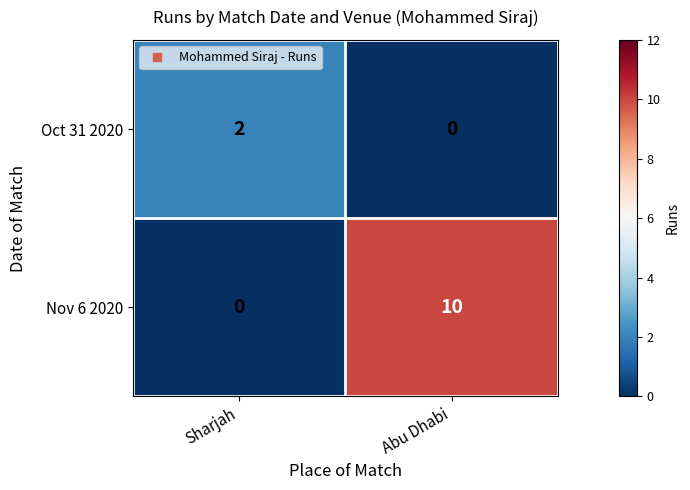

What is the sum of all Nov 6 2020 values?

10